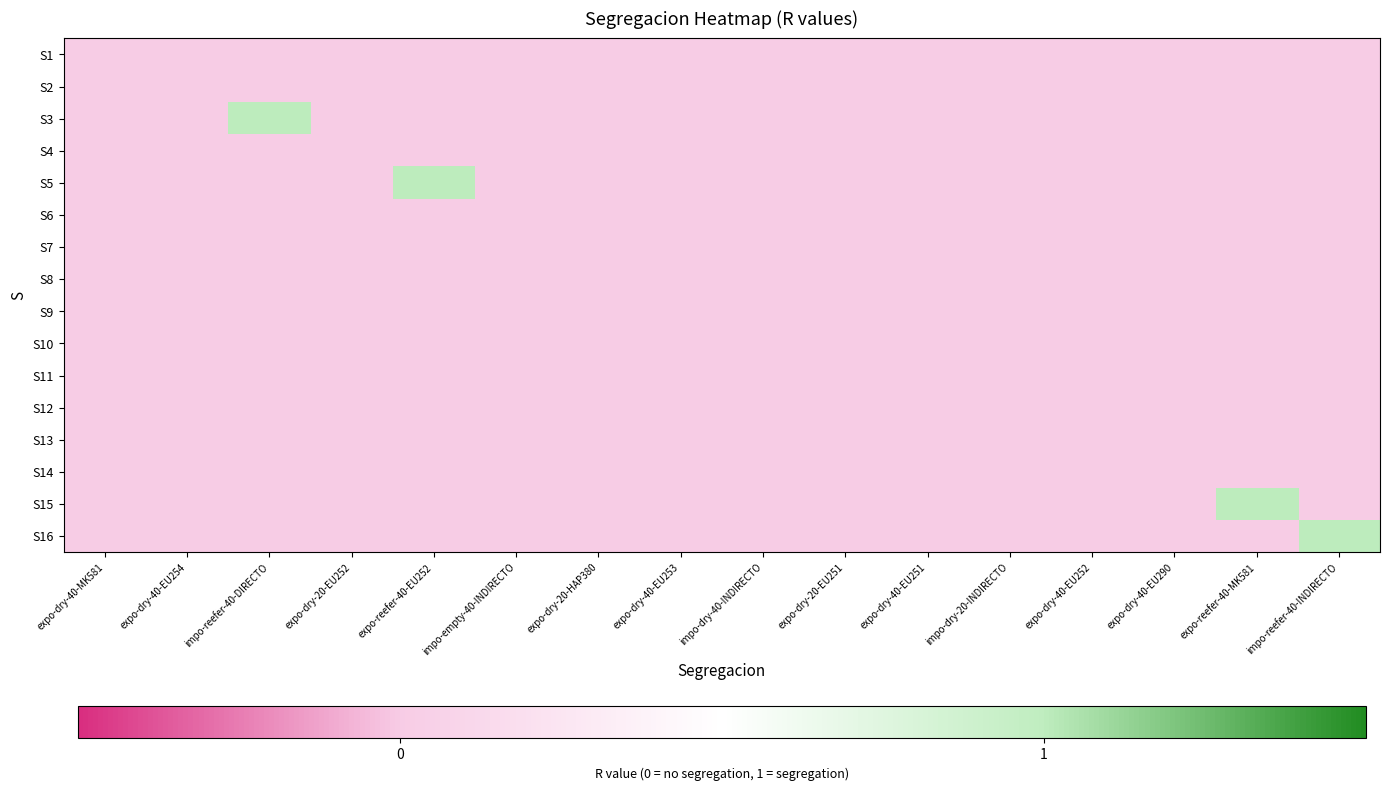

List the series in order of their peak value, lowest first.

S1, S2, S4, S6, S7, S8, S9, S10, S11, S12, S13, S14, S3, S5, S15, S16